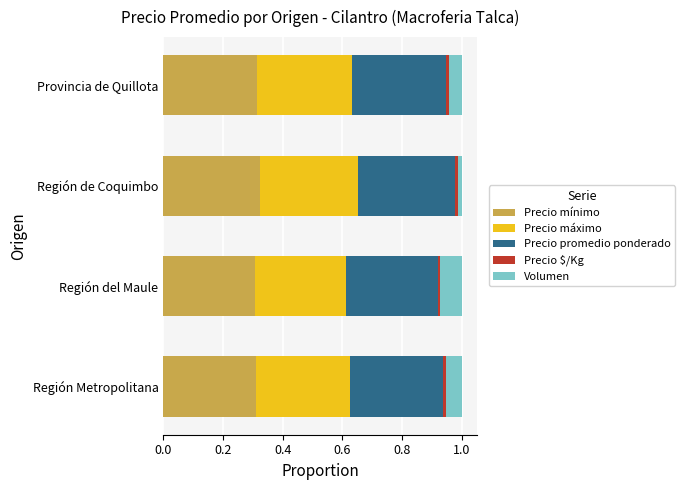

The Precio mínimo series shows 0.1 at Región del Maule. True or false?

False